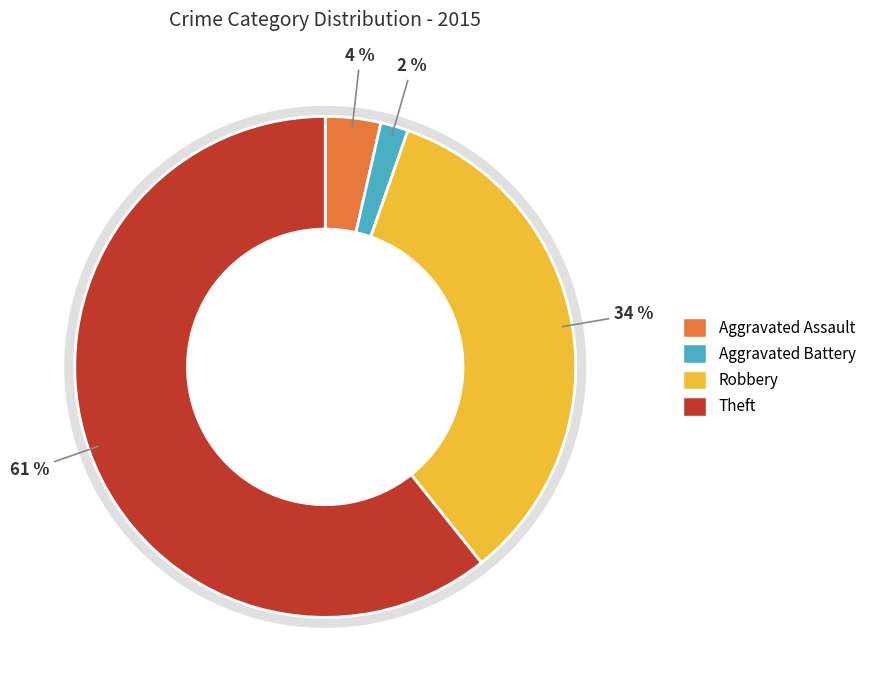

Count the number of slices in the pie.

4